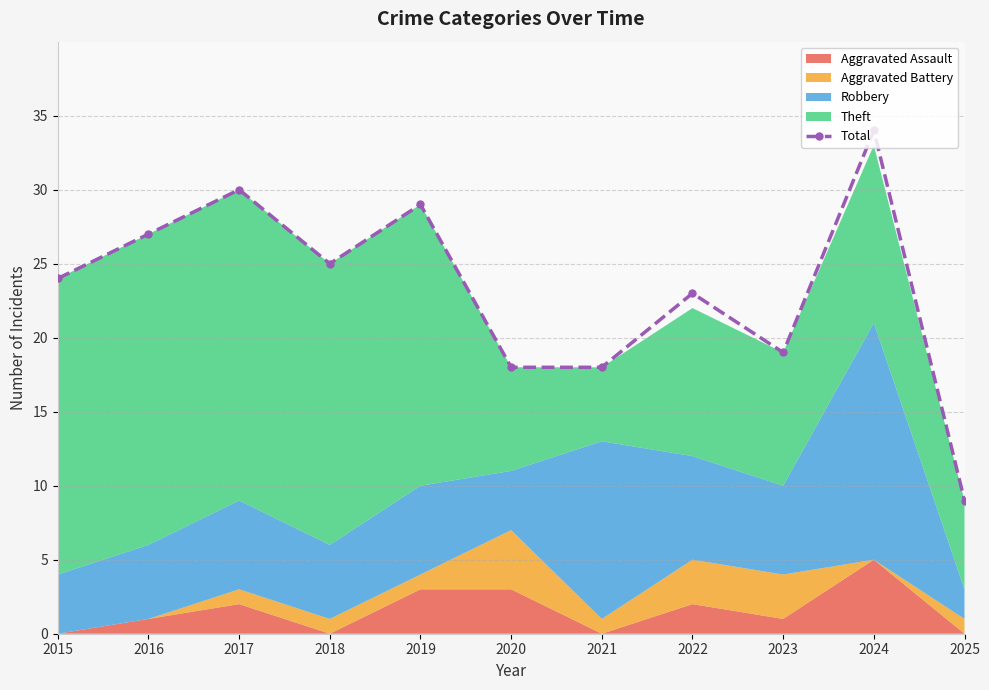

Rank the categories by value from lowest to highest.

2025, 2020, 2021, 2023, 2022, 2015, 2018, 2016, 2019, 2017, 2024